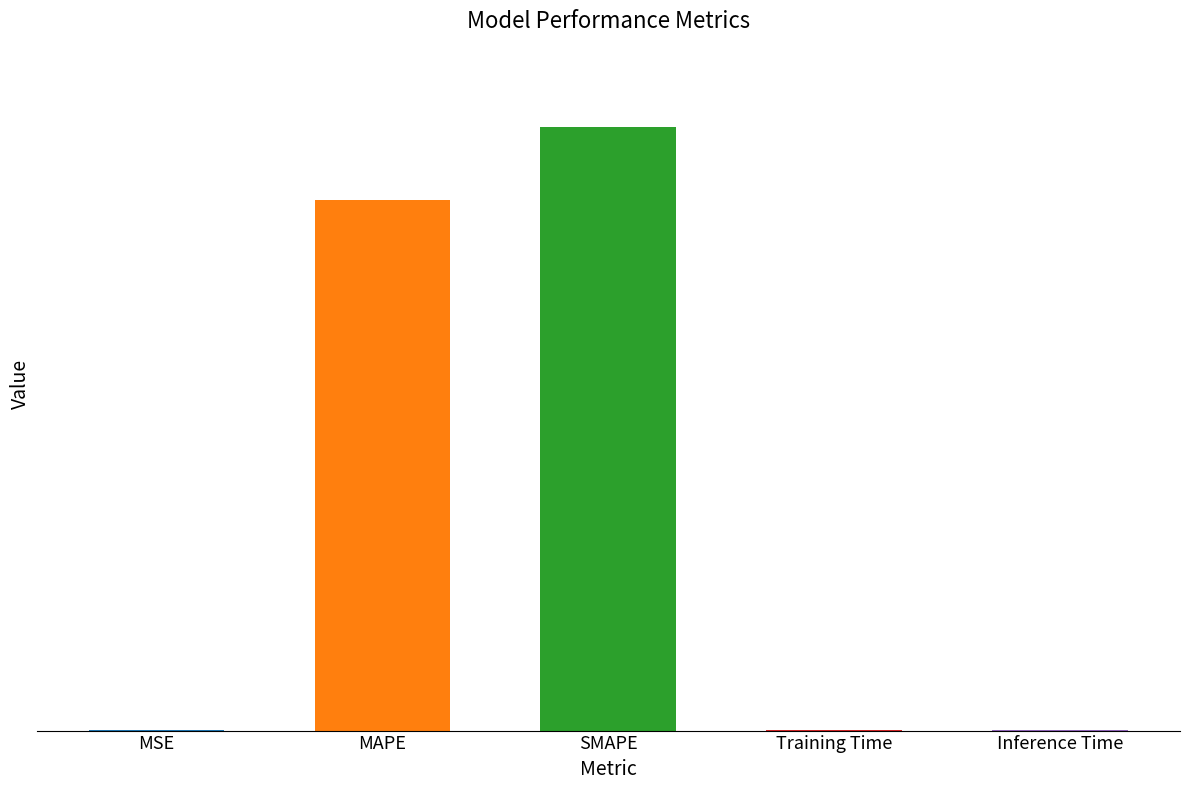

What is the value of the 3rd bar from the left?

27.7